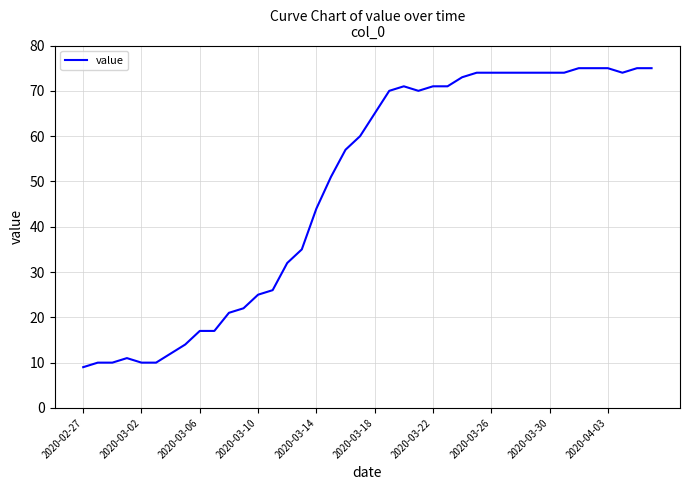

What is the greatest value displayed?

75